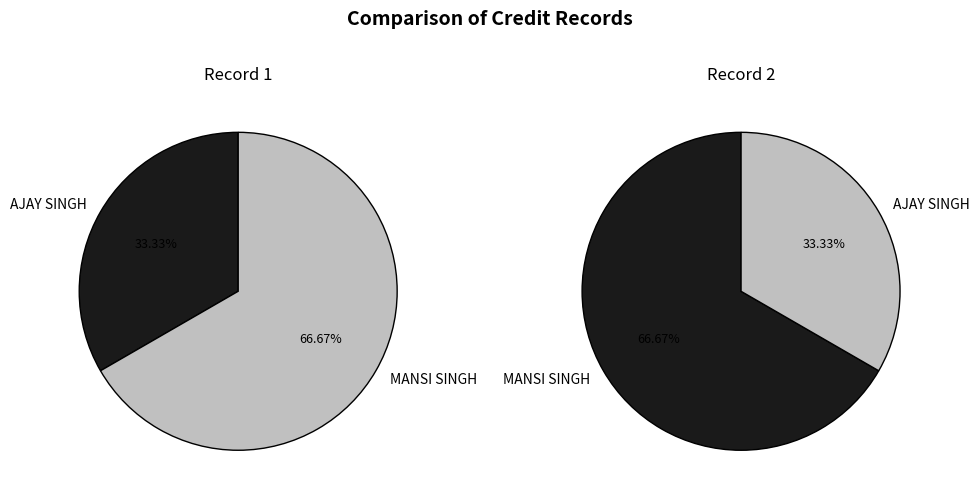

Does MANSI SINGH account for over 50% of the chart?

Yes